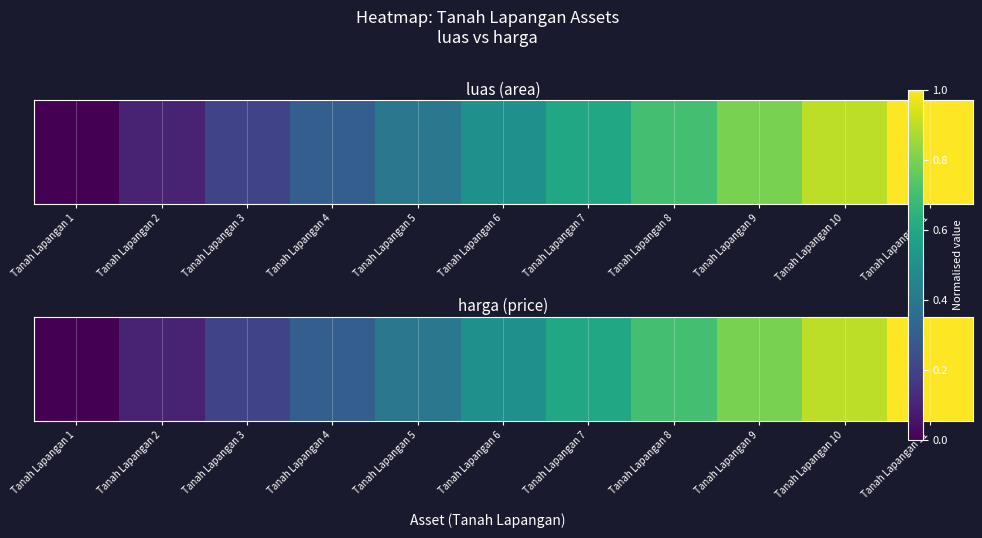

Which has a higher value, Tanah Lapangan 6 or Tanah Lapangan 2?

Tanah Lapangan 6